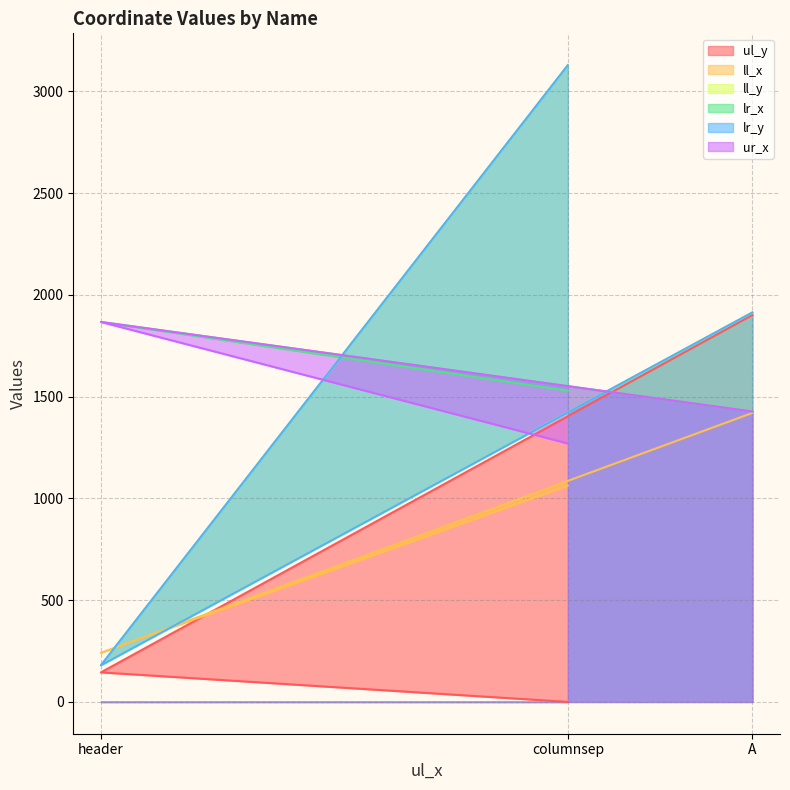

What is the sum of the ll_x values at columnsep and header?

1304